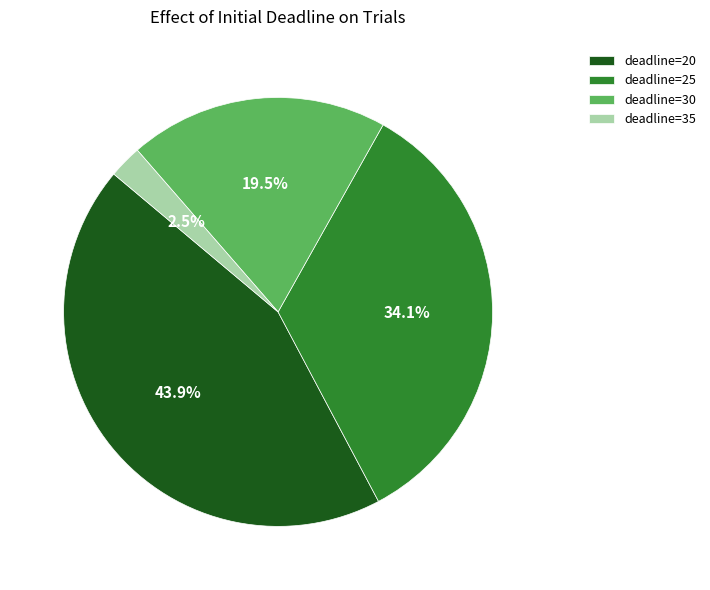

Does deadline=35 account for over 50% of the chart?

No